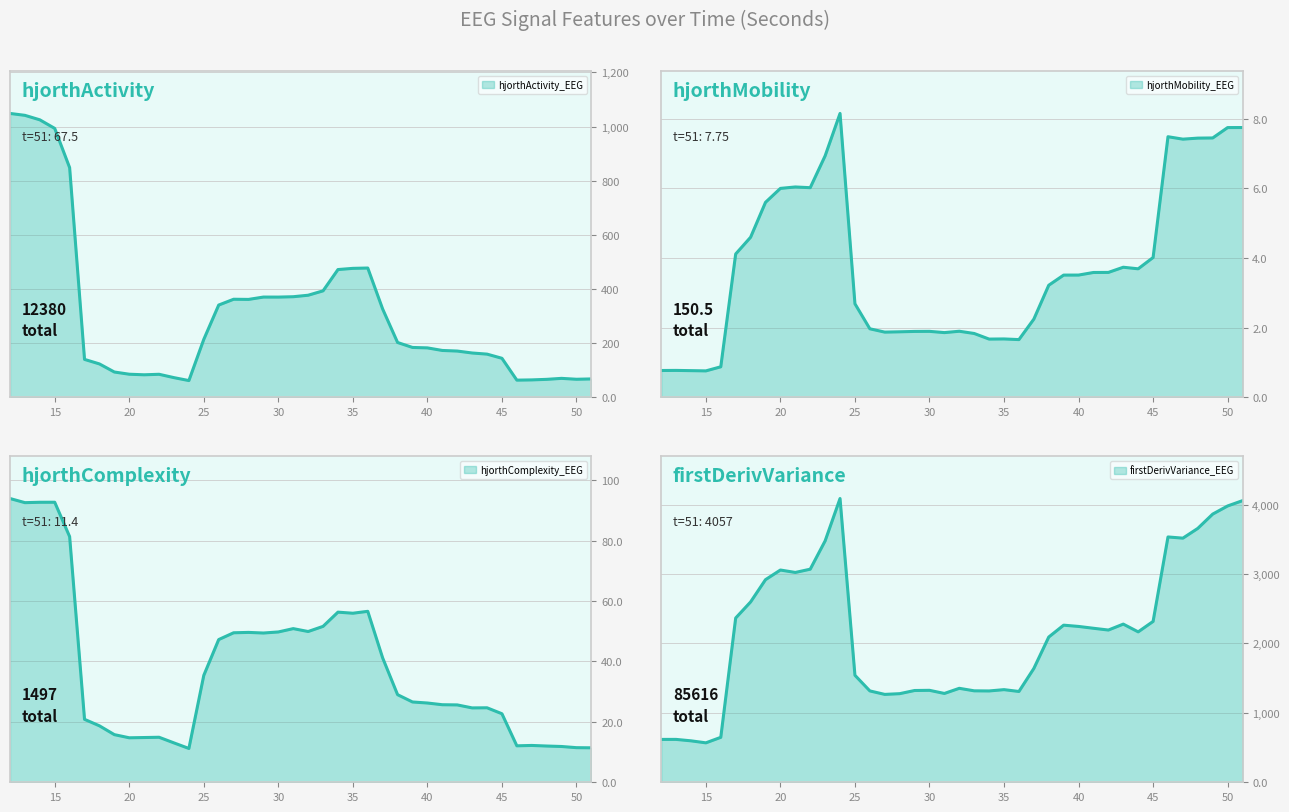

What is the difference between the hjorthMobility_EEG values at 25 and 14?

1.9